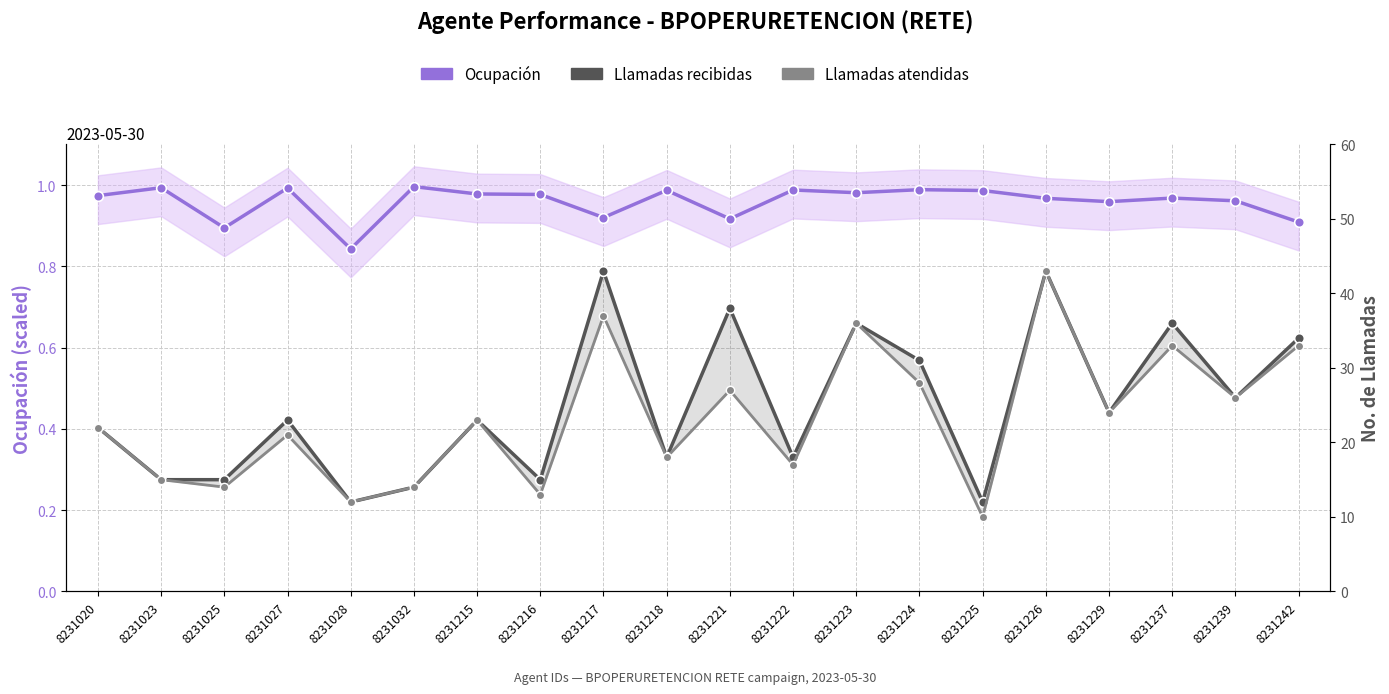

Reading left to right, transcribe all the data shown in this chart.

Ocupación (×50 scale): 8231020=48.7	8231023=49.7	8231025=44.7	8231027=49.6	8231028=42.1	8231032=49.8	8231215=48.9	8231216=48.8	8231217=46.0	8231218=49.4	8231221=45.8	8231222=49.4	8231223=49.1	8231224=49.4	8231225=49.3	8231226=48.4	8231229=48.0	8231237=48.4	8231239=48.1	8231242=45.5
Llamadas recibidas: 8231020=22.0	8231023=15.0	8231025=15.0	8231027=23.0	8231028=12.0	8231032=14.0	8231215=23.0	8231216=15.0	8231217=43.0	8231218=18.0	8231221=38.0	8231222=18.0	8231223=36.0	8231224=31.0	8231225=12.0	8231226=43.0	8231229=24.0	8231237=36.0	8231239=26.0	8231242=34.0
Llamadas atendidas: 8231020=22.0	8231023=15.0	8231025=14.0	8231027=21.0	8231028=12.0	8231032=14.0	8231215=23.0	8231216=13.0	8231217=37.0	8231218=18.0	8231221=27.0	8231222=17.0	8231223=36.0	8231224=28.0	8231225=10.0	8231226=43.0	8231229=24.0	8231237=33.0	8231239=26.0	8231242=33.0